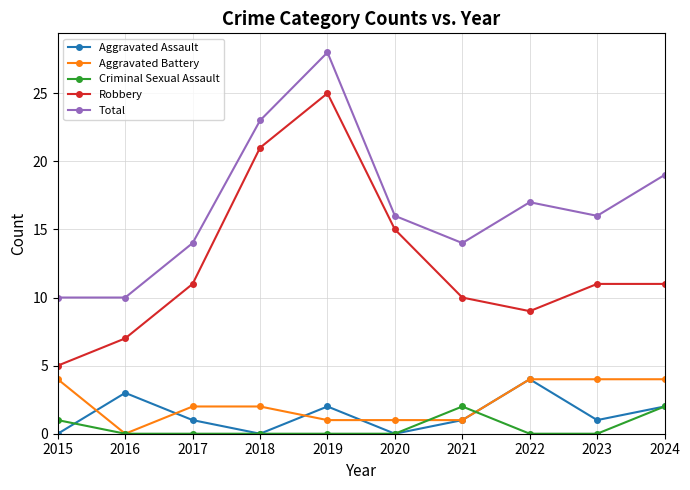

What are all the series names shown in the legend?

Aggravated Assault, Aggravated Battery, Criminal Sexual Assault, Robbery, Total